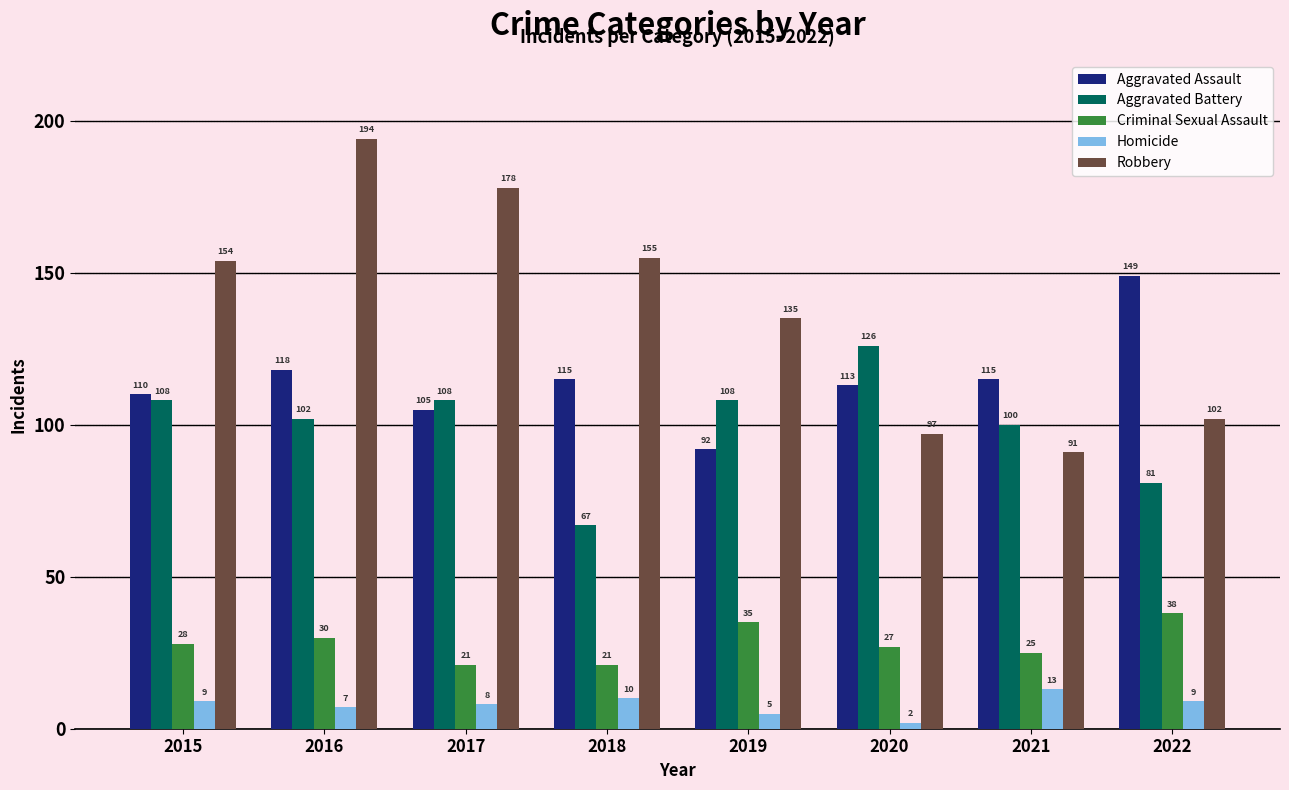

What is the maximum value for Aggravated Battery?

126